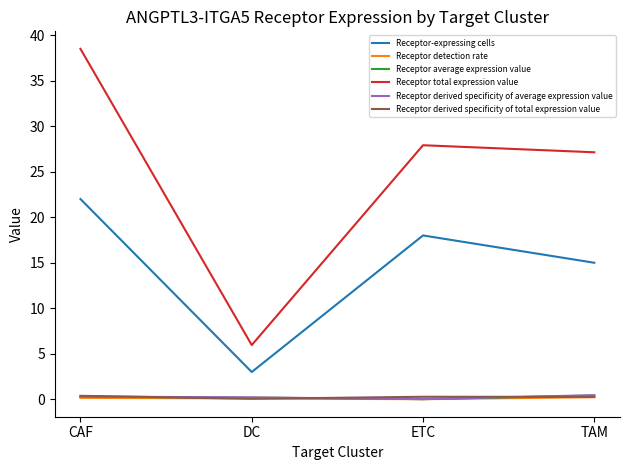

Is it true that Receptor-expressing cells equals 5.2 at DC?

False